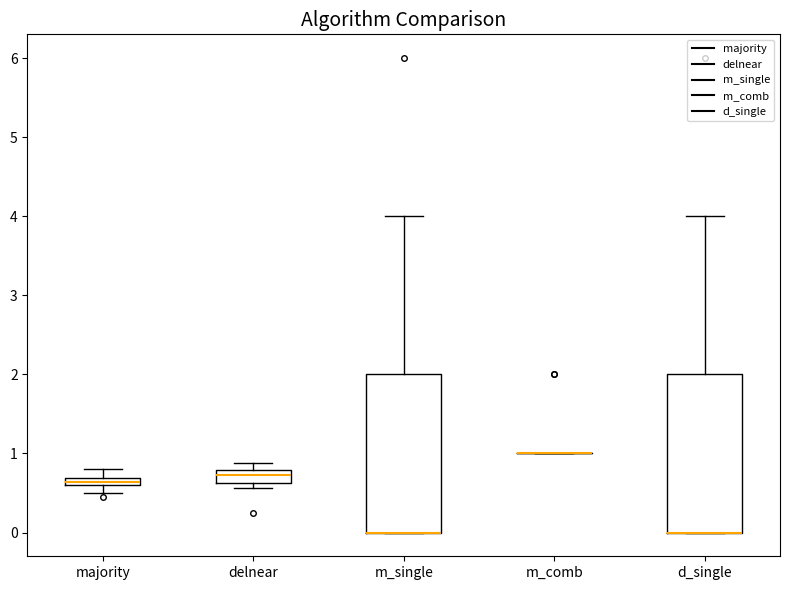

Where is the upper edge of the box for m_single on the y-axis? The values are not printed on the chart, so give them approximately, as read against the axis.

2.0